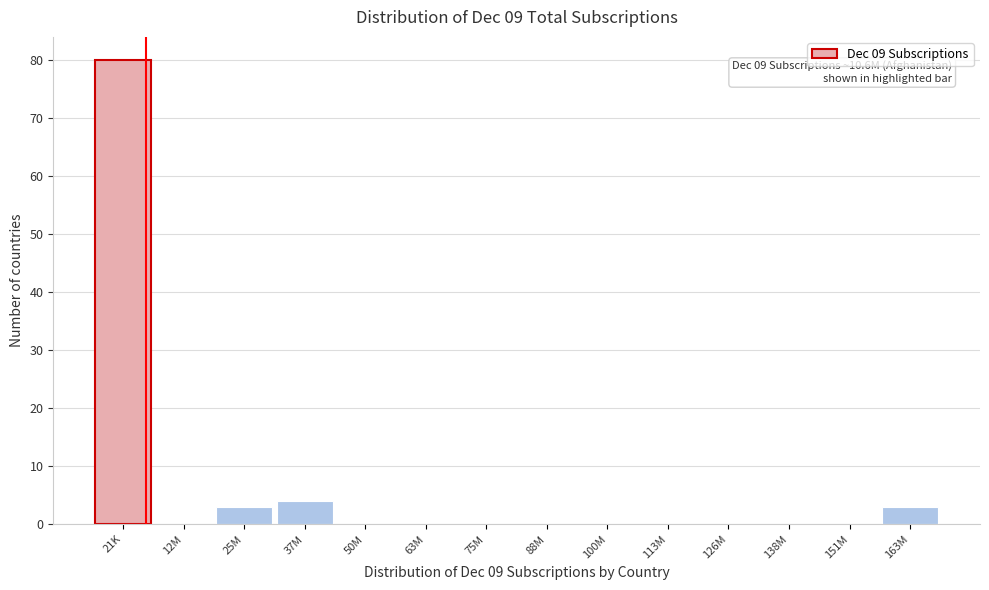

Reading left to right, what are all the values shown in this chart?

21K=80	12M=0	25M=3	37M=4	50M=0	63M=0	75M=0	88M=0	100M=0	113M=0	126M=0	138M=0	151M=0	163M=3